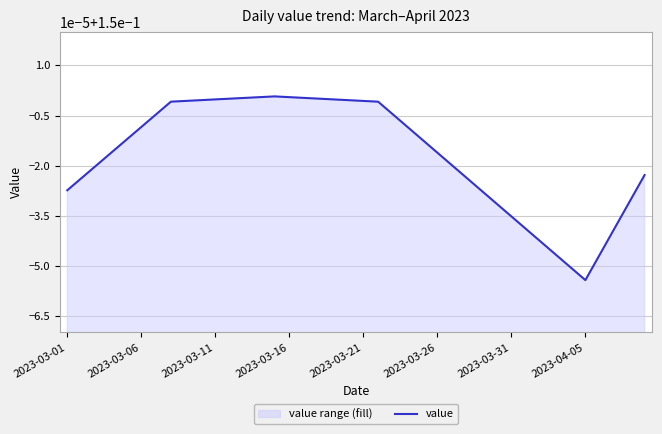

At which category does the data reach its first local valley?

2023-04-05